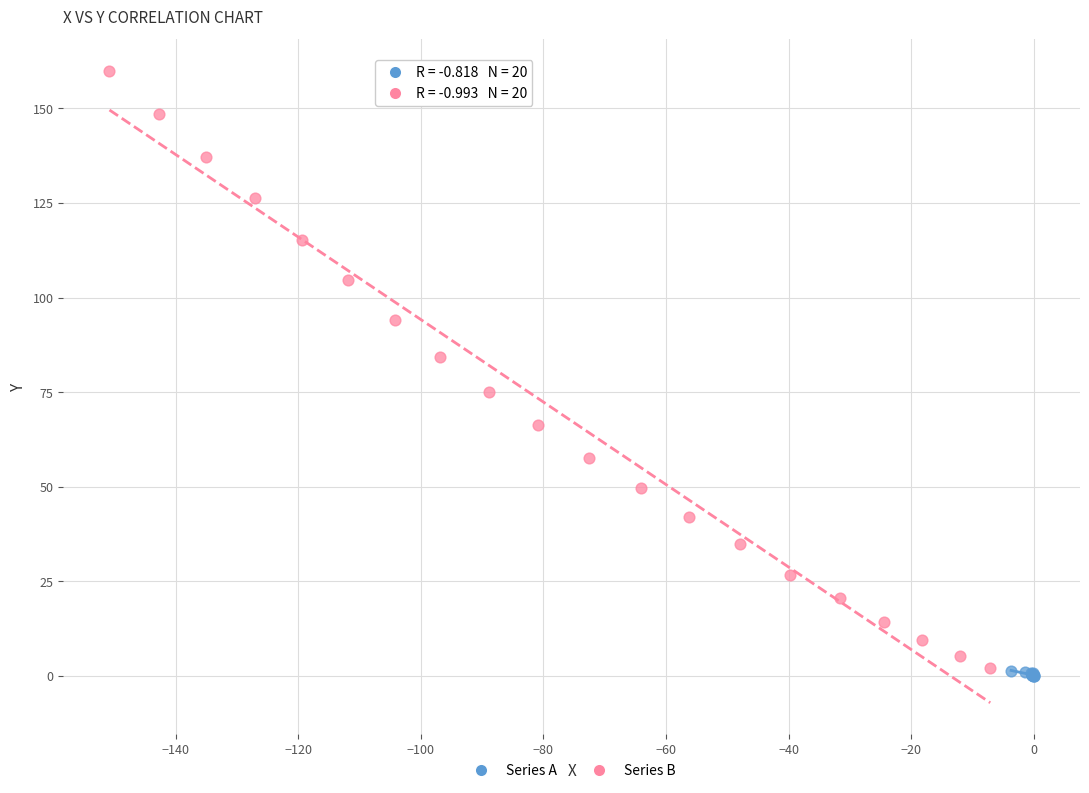

Which series has the largest Y range (max minus min)?

Series B